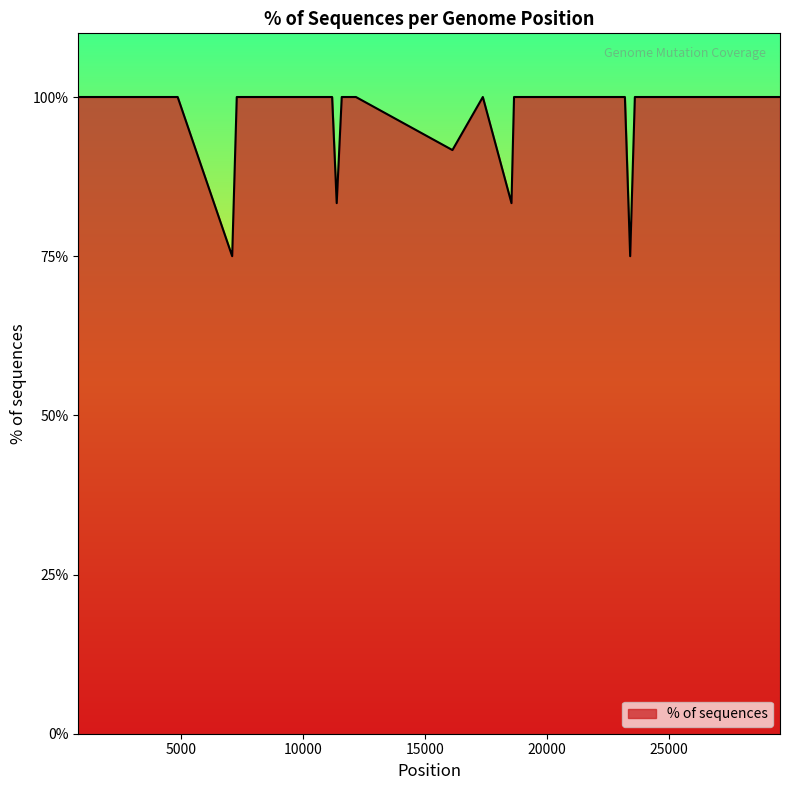

What is the greatest value displayed?

100.0